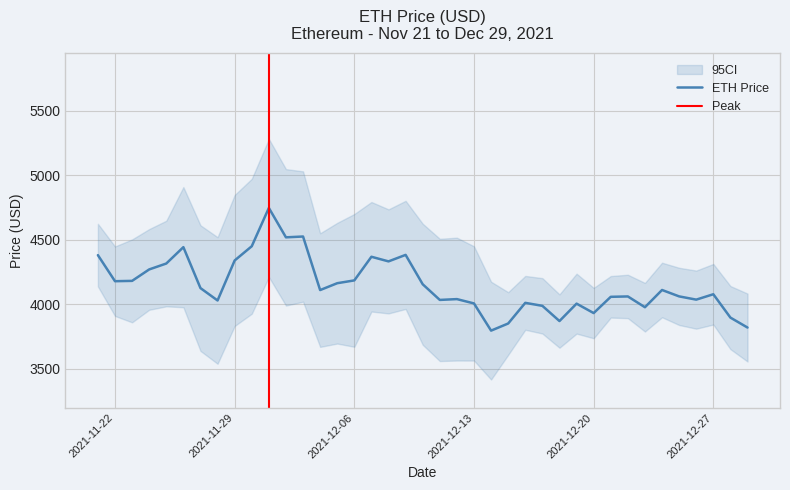

Rank the categories by value from lowest to highest.

12/14/2021, 12/29/2021, 12/15/2021, 12/18/2021, 12/28/2021, 12/20/2021, 12/23/2021, 12/17/2021, 12/19/2021, 12/13/2021, 12/16/2021, 11/28/2021, 12/11/2021, 12/26/2021, 12/12/2021, 12/21/2021, 12/22/2021, 12/25/2021, 12/27/2021, 12/04/2021, 12/24/2021, 11/27/2021, 12/10/2021, 12/05/2021, 11/22/2021, 11/23/2021, 12/06/2021, 11/24/2021, 11/25/2021, 12/08/2021, 11/29/2021, 12/07/2021, 11/21/2021, 12/09/2021, 11/26/2021, 11/30/2021, 12/02/2021, 12/03/2021, 12/01/2021